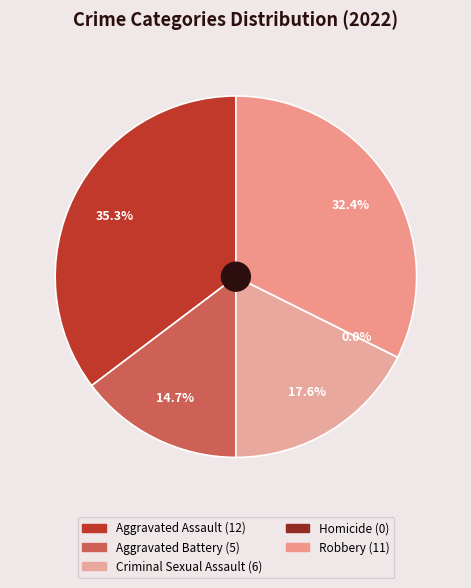

Do Aggravated Assault and Homicide together represent more than half of the pie?

No